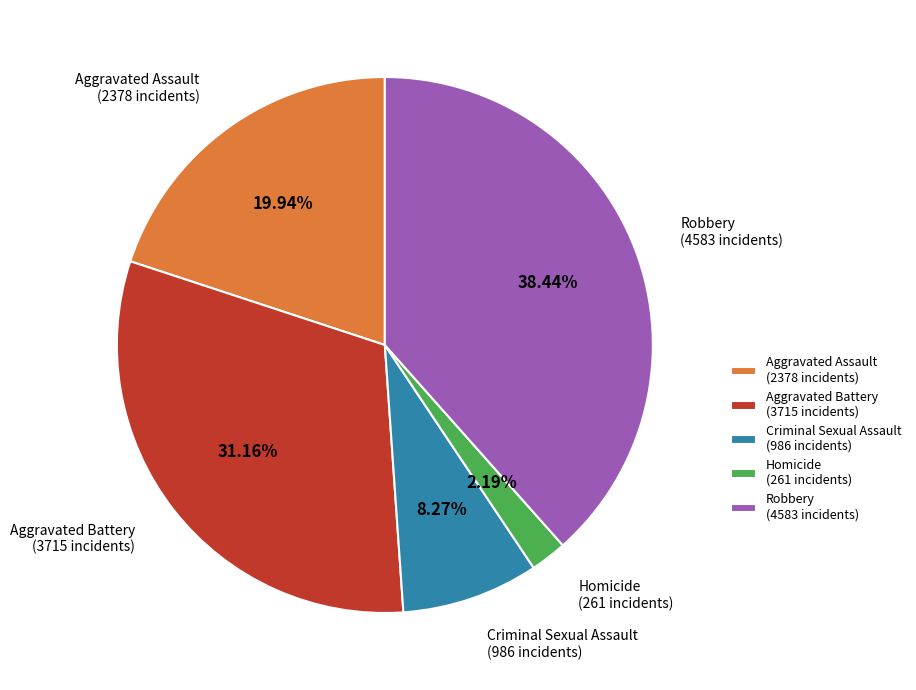

What is the largest slice in the pie chart?

Robbery